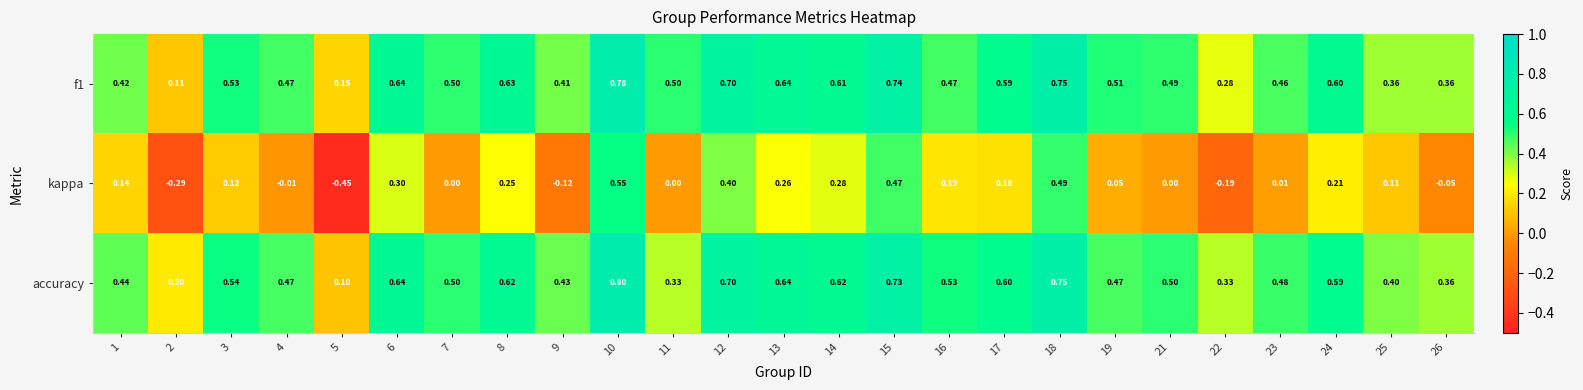

Which series has the largest total across all categories?

accuracy